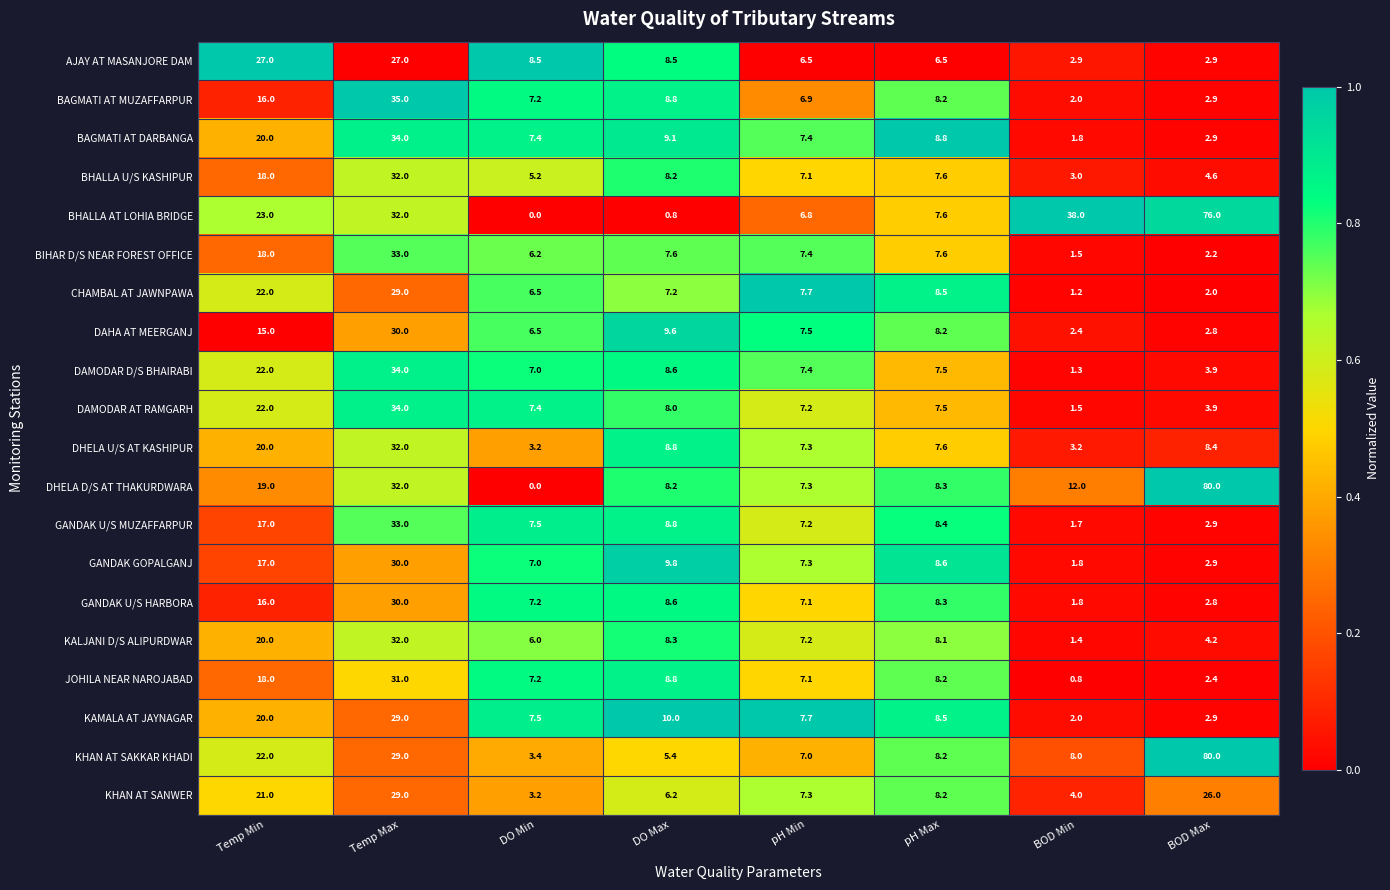

At which label does BAGMATI AT DARBANGA first exceed 8?

Temp Min